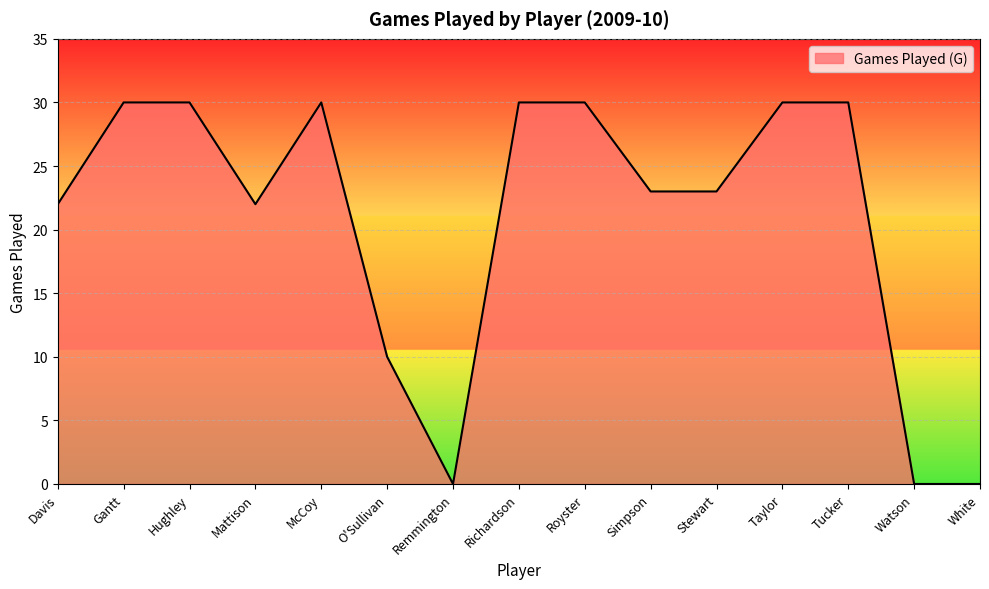

Reading left to right, transcribe all the data shown in this chart.

22	30	30	22	30	10	0	30	30	23	23	30	30	0	0